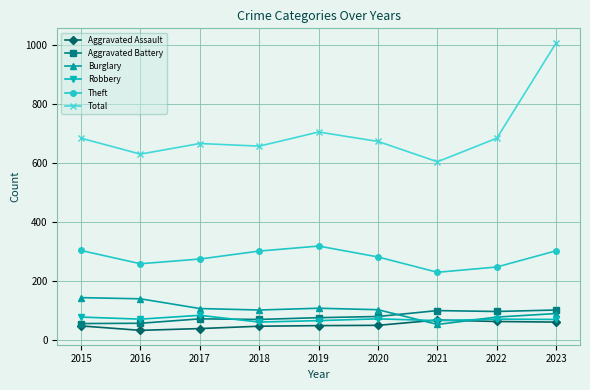

Which series has the largest total across all categories?

Total